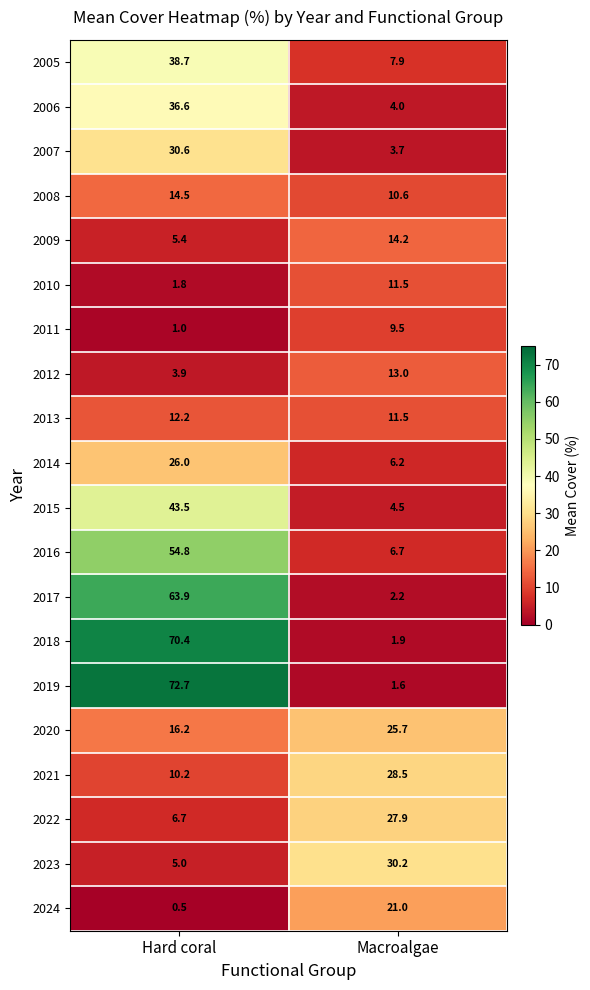

What is the approximate value of 2020 at Macroalgae?

25.7